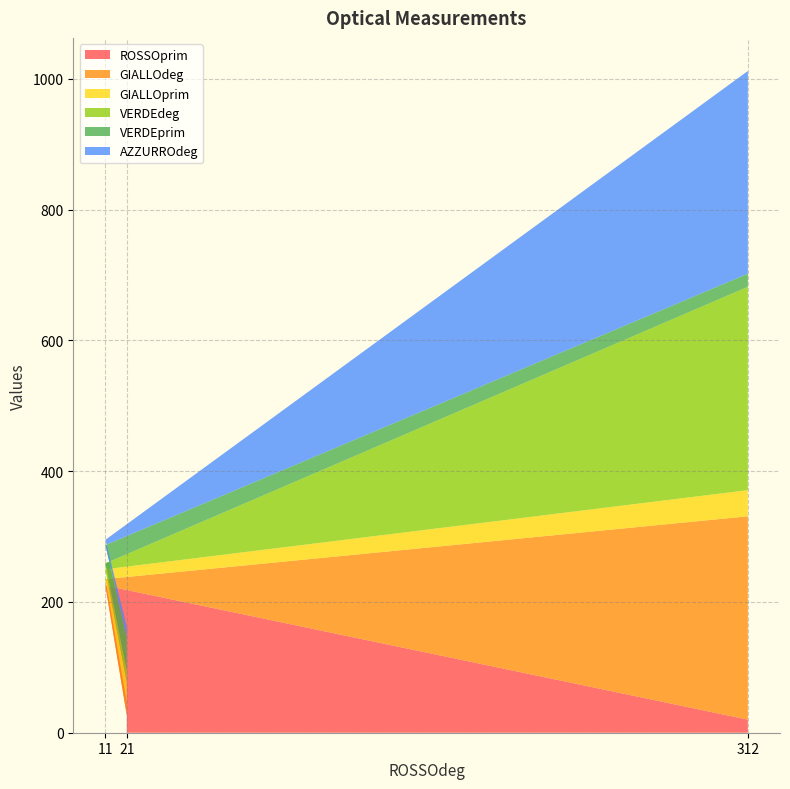

Reading left to right, what are all the values shown in this chart?

ROSSOprim: 20	225	27
GIALLOdeg: 311	10	20
GIALLOprim: 40	15	30
VERDEdeg: 311	9	18
VERDEprim: 20	28	51
AZZURROdeg: 310	8	16